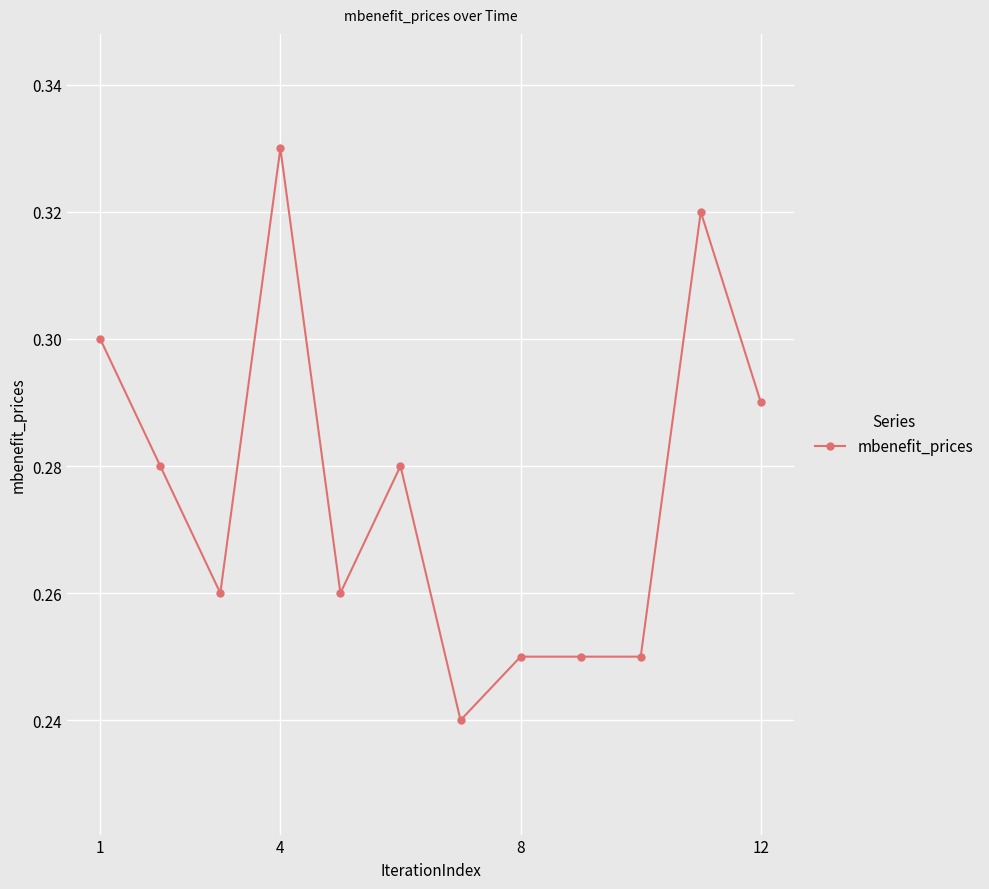

What is the sum of all values?

3.3